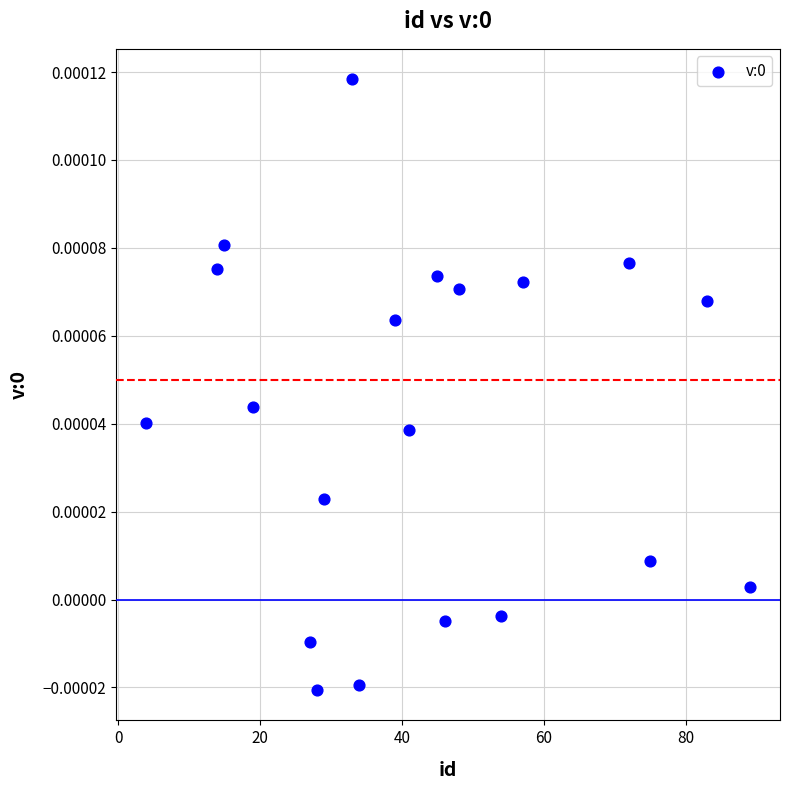

What is the range of X values (max minus min)?

85.0